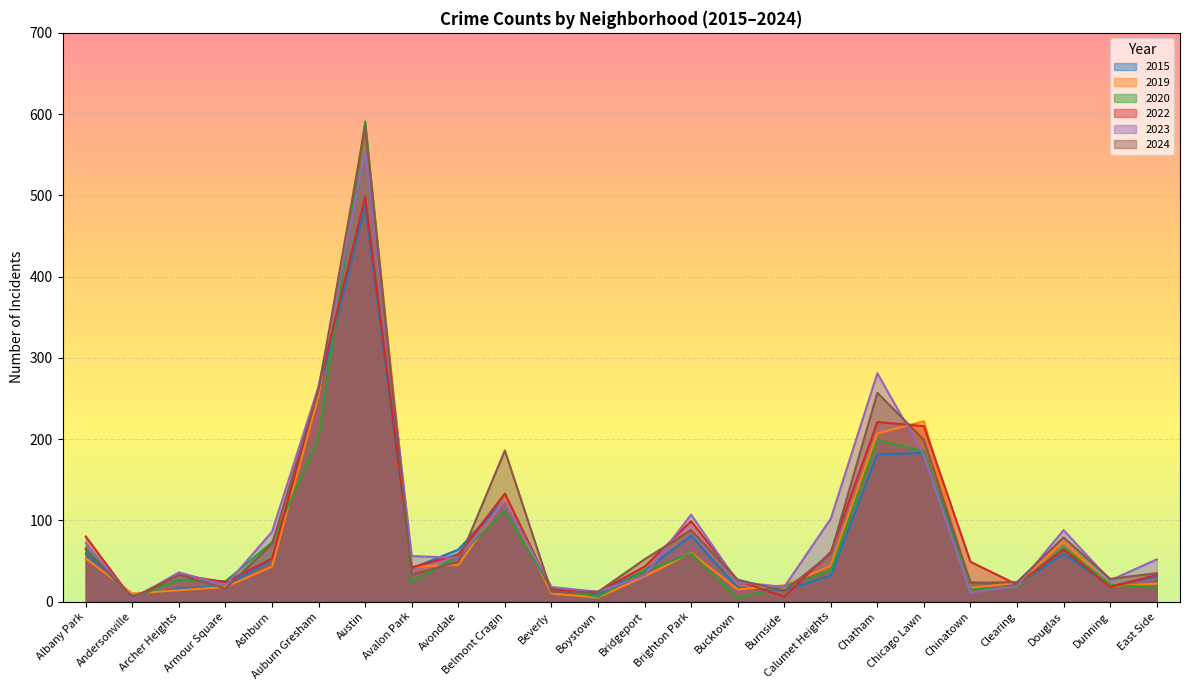

Does the chart display data point markers on the line(s)?

No